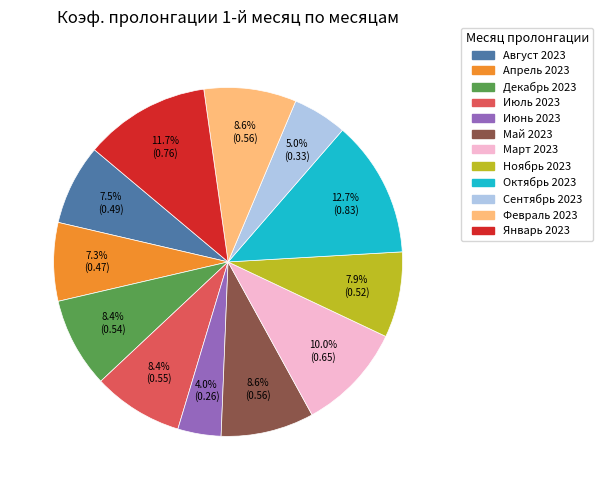

Count the number of slices in the pie.

12